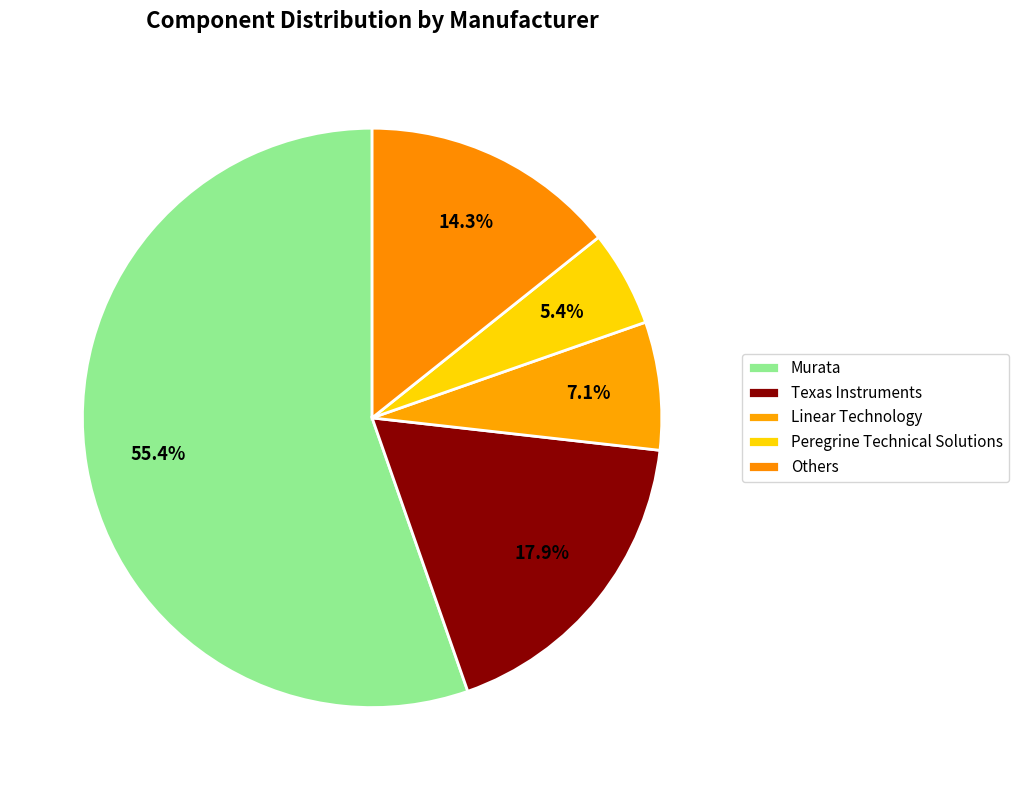

Does any single category account for the majority?

Yes